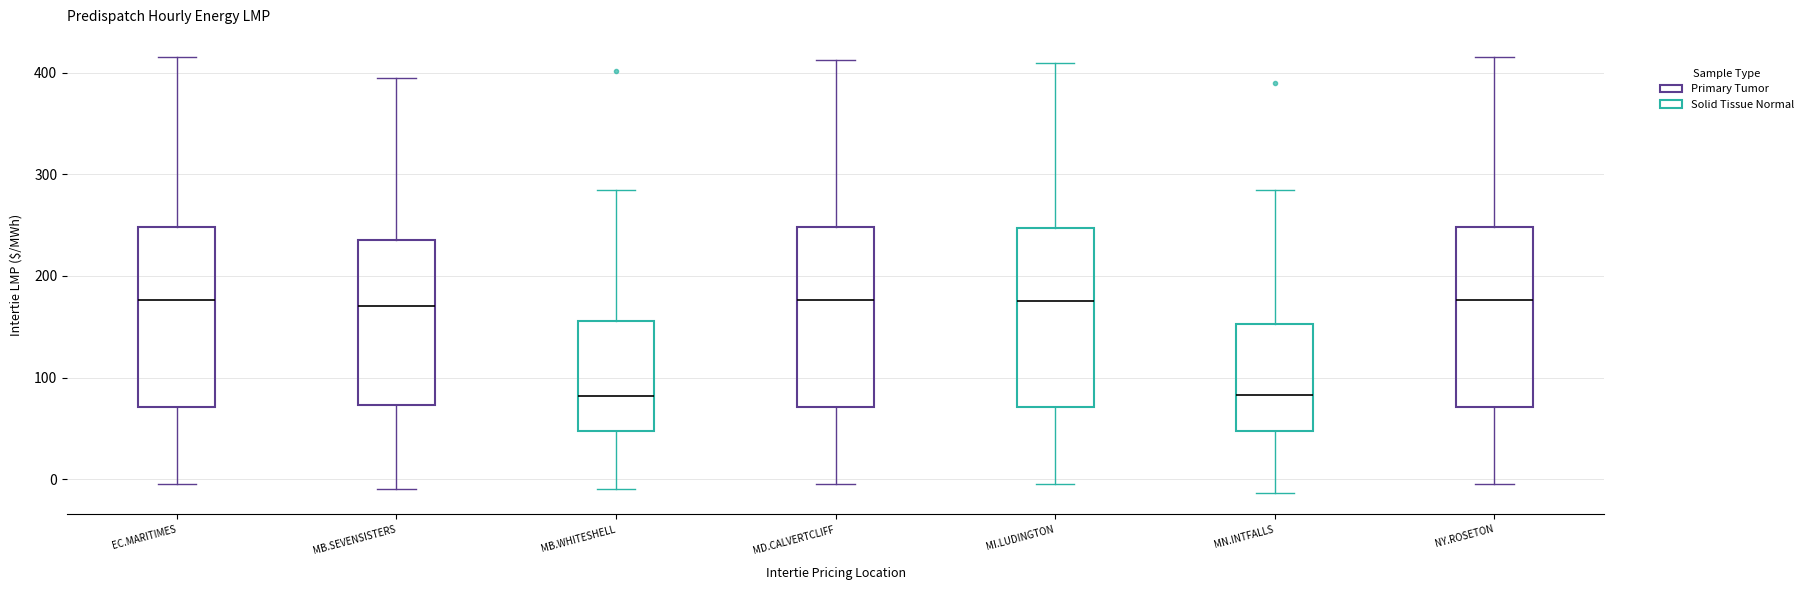

Reading left to right, transcribe this box plot: for each box, give where its median line is, the range the box spans, and where its two whiskers end, as read against the y-axis. The values are not printed on the chart, so give them approximately, as read against the axis.

EC.MARITIMES: median 180, box 70 to 250, whiskers 0 to 420
MB.SEVENSISTERS: median 170, box 70 to 240, whiskers -10 to 390
MB.WHITESHELL: median 80, box 50 to 160, whiskers -10 to 280
MD.CALVERTCLIFF: median 180, box 70 to 250, whiskers 0 to 410
MI.LUDINGTON: median 180, box 70 to 250, whiskers -10 to 410
MN.INTFALLS: median 80, box 50 to 150, whiskers -10 to 280
NY.ROSETON: median 180, box 70 to 250, whiskers 0 to 420